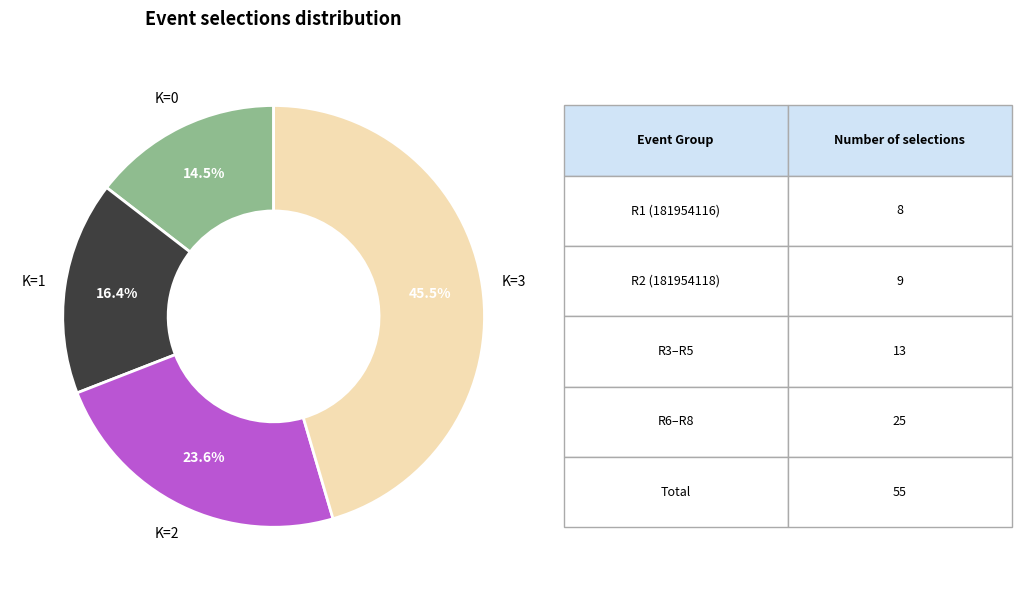

Does any single category account for the majority?

No